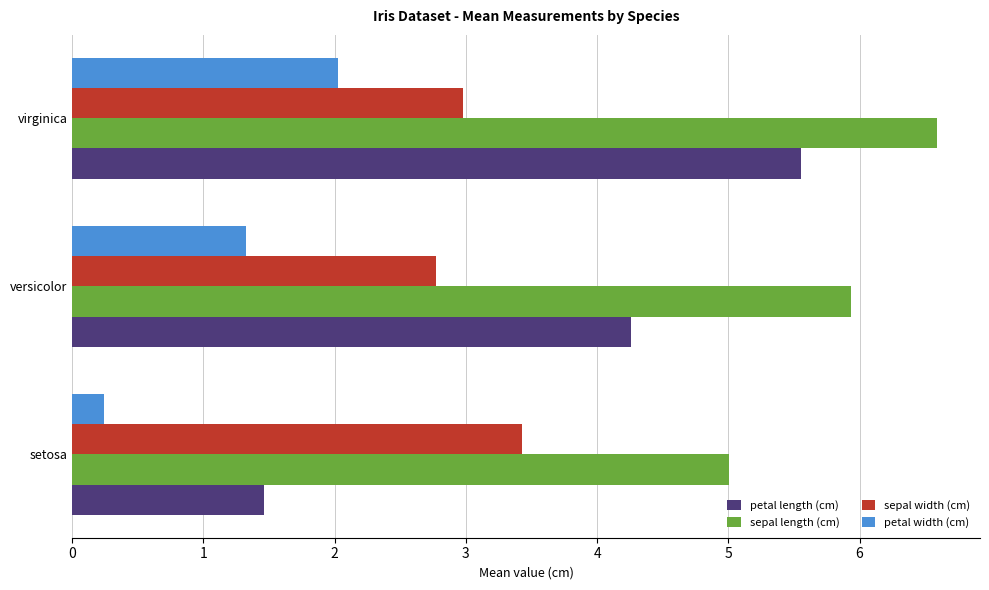

Rank the series by their maximum value, from lowest to highest.

petal width (cm), sepal width (cm), petal length (cm), sepal length (cm)